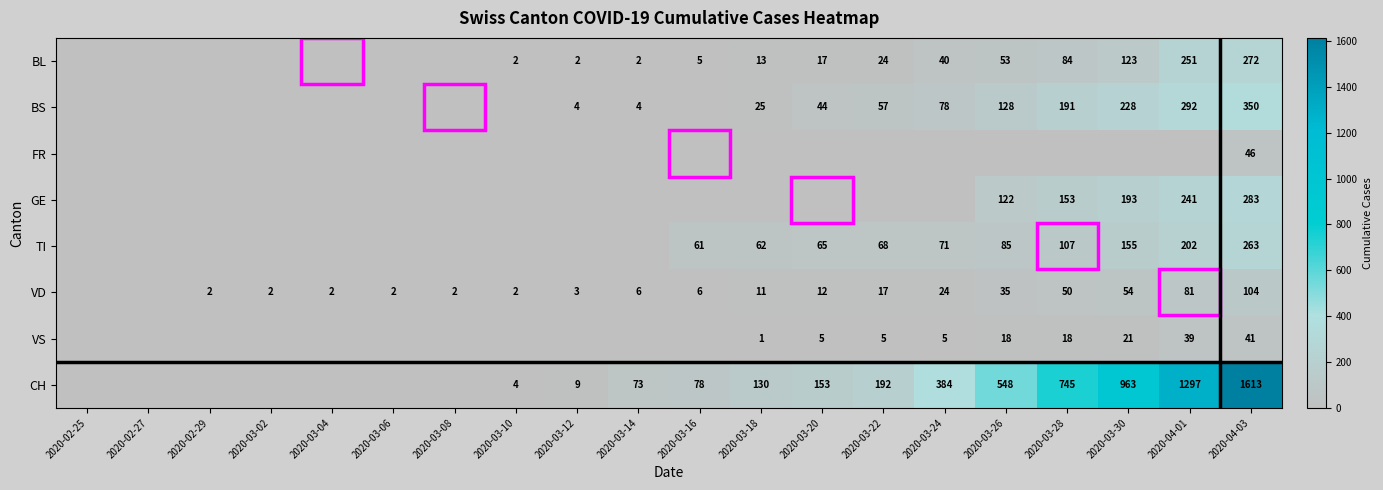

The TI series shows 50 at 2020-03-26. True or false?

False